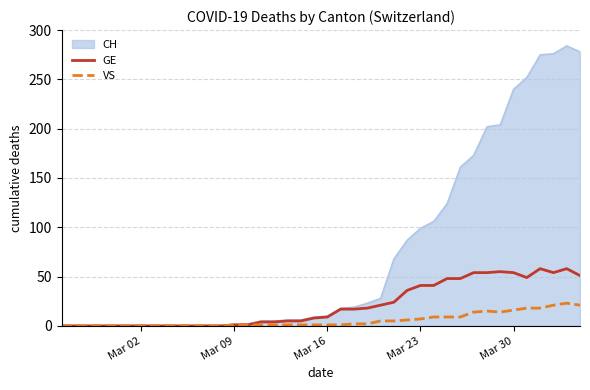

How many lines are shown in the chart?

3